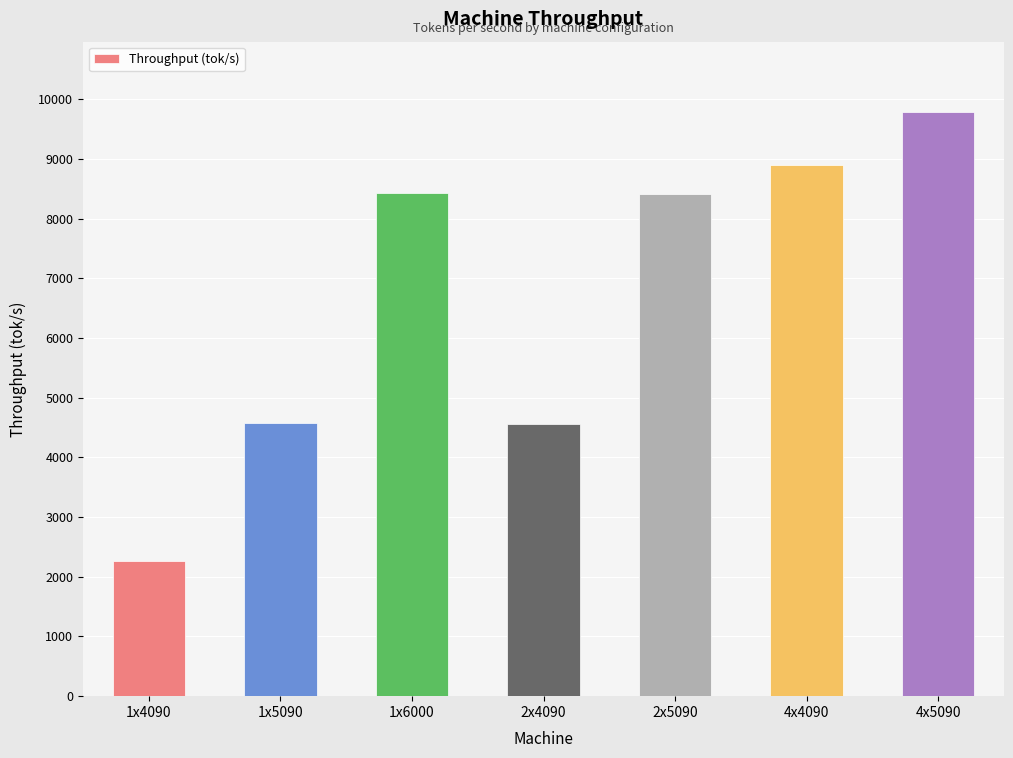

Is it true that the value at 2x4090 is 4556.7?

True